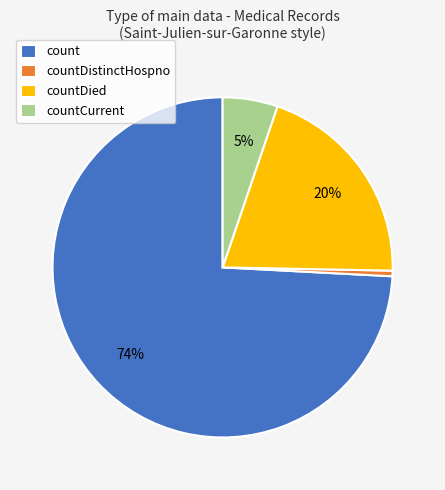

Count the number of slices in the pie.

4